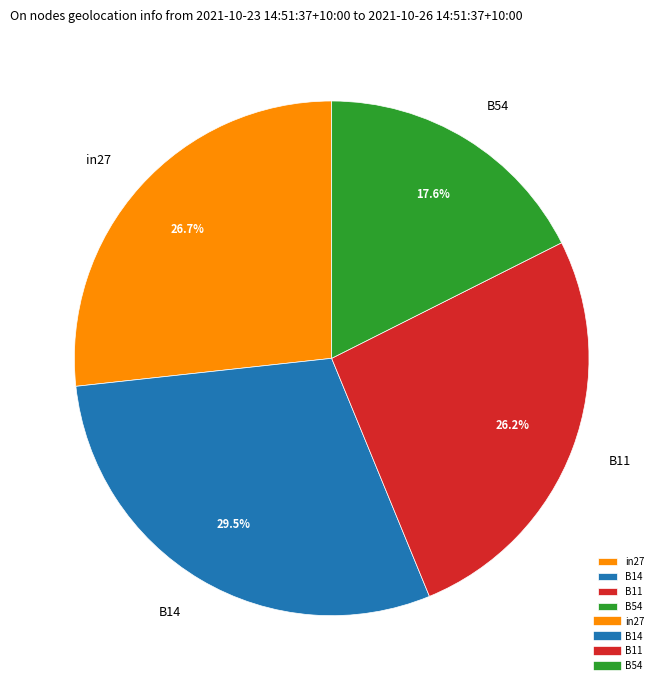

Does in27 represent more than half of the total?

No